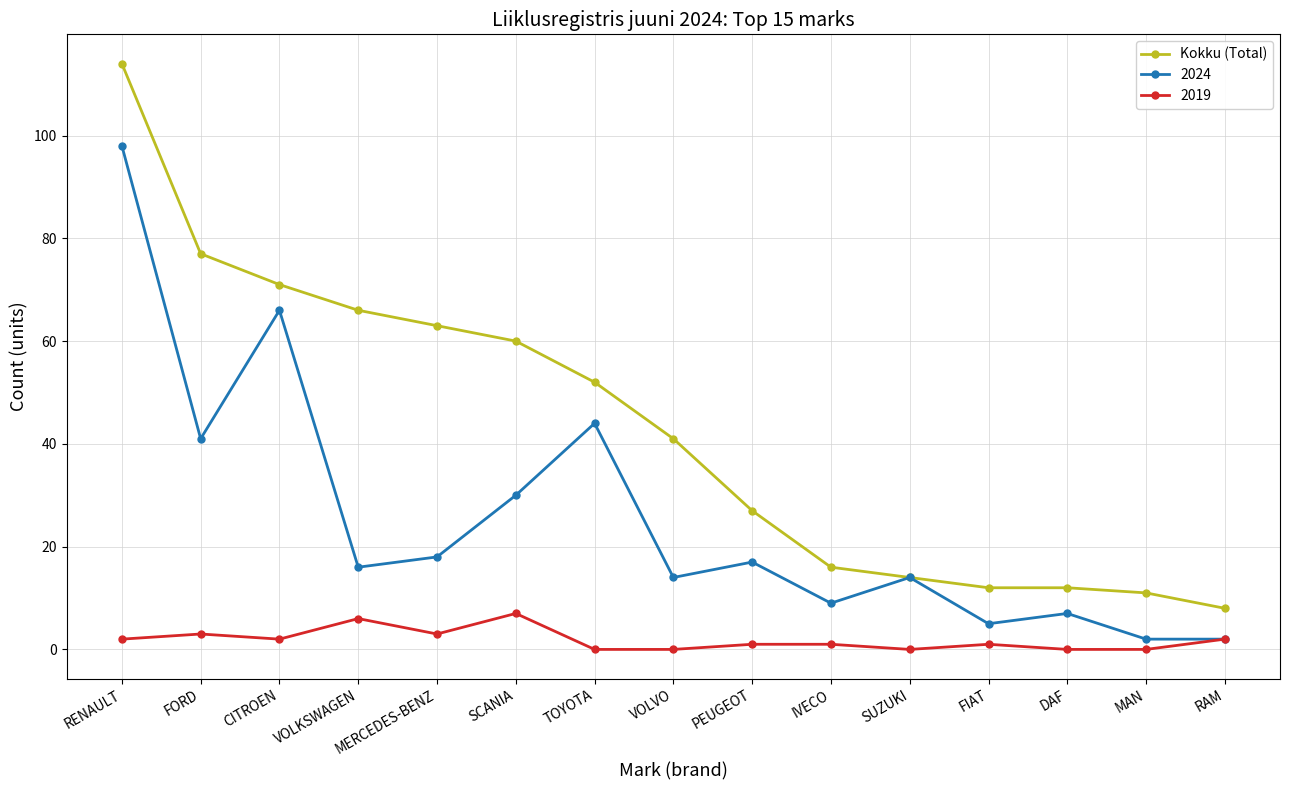

At which category does 2024 reach its first local peak?

CITROEN